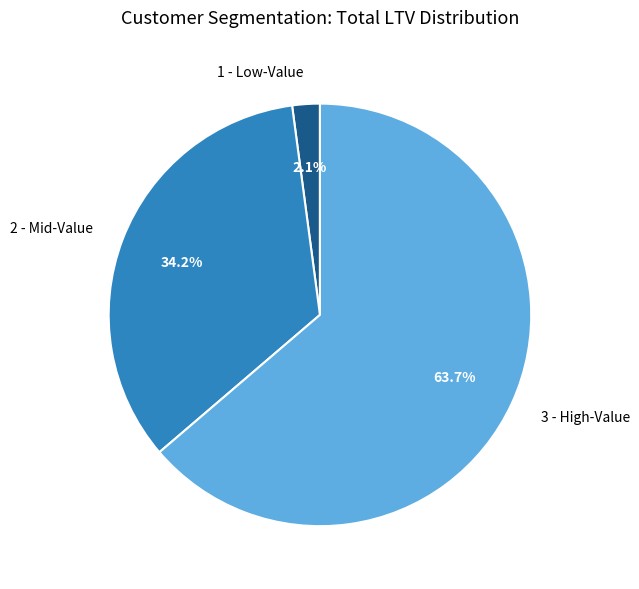

What portion of the pie excludes 3 - High-Value?

36.3%